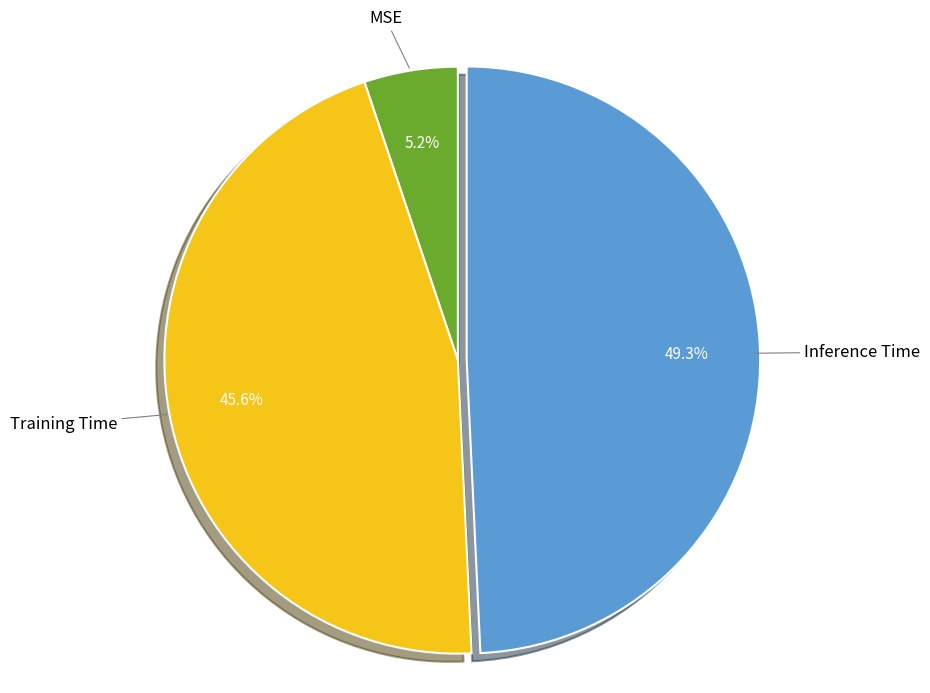

Count the number of slices in the pie.

3